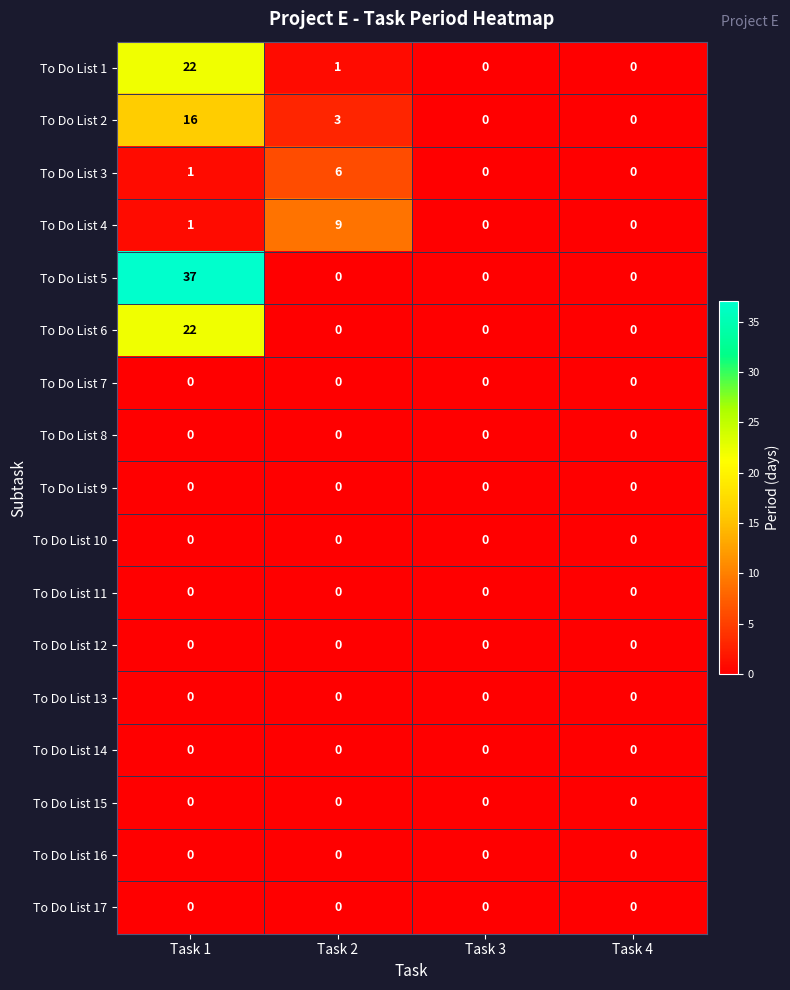

The To Do List 10 series shows 0 at Task 3. True or false?

True